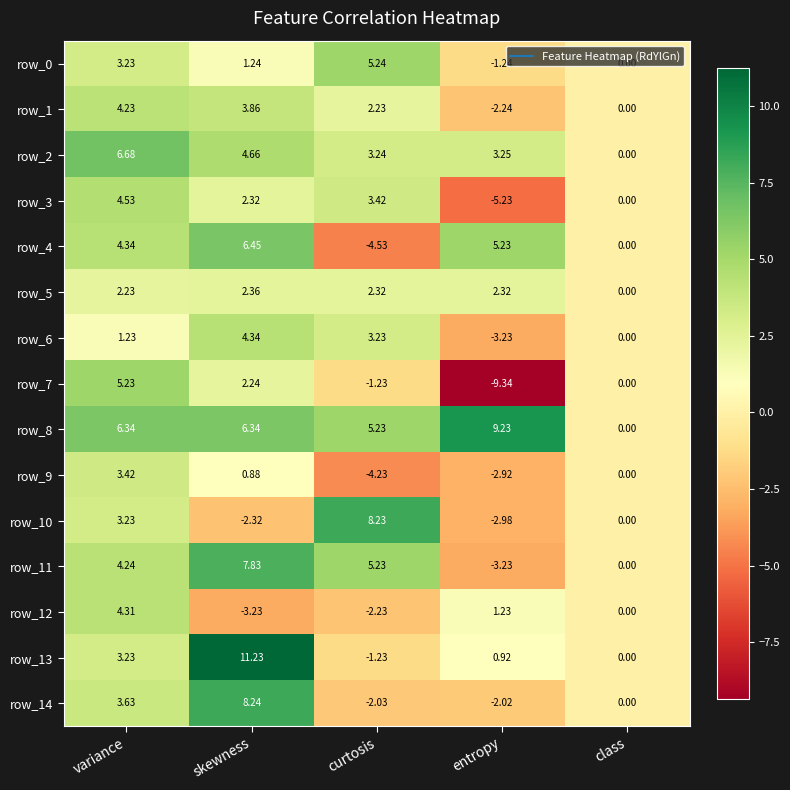

At which label does row_10 reach its peak?

curtosis